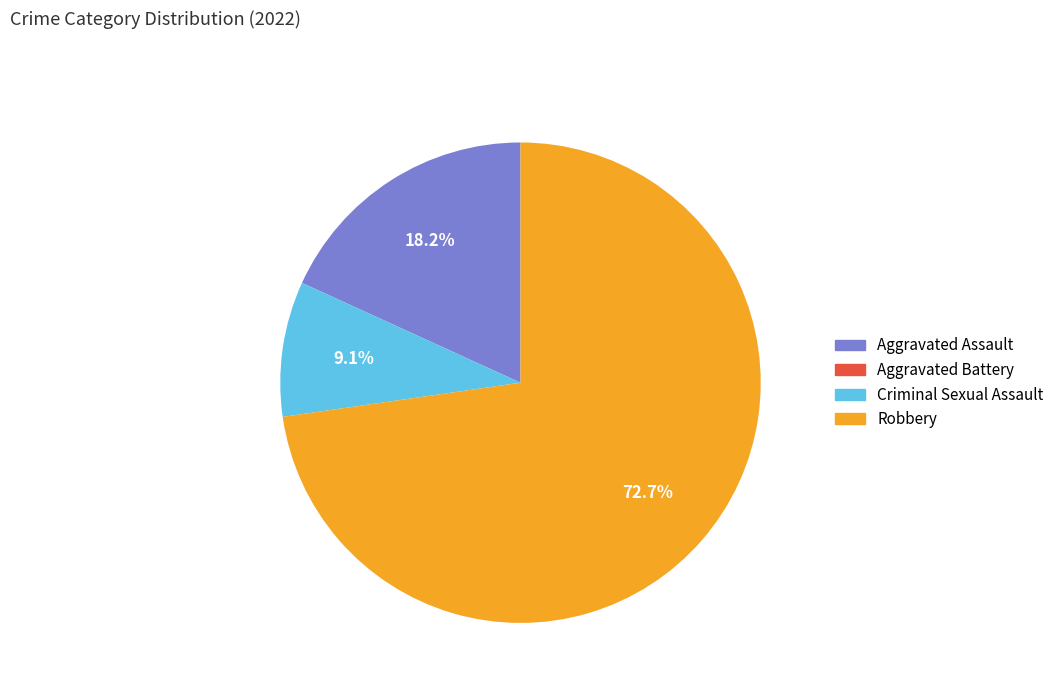

Which has a higher value, Robbery or Criminal Sexual Assault?

Robbery